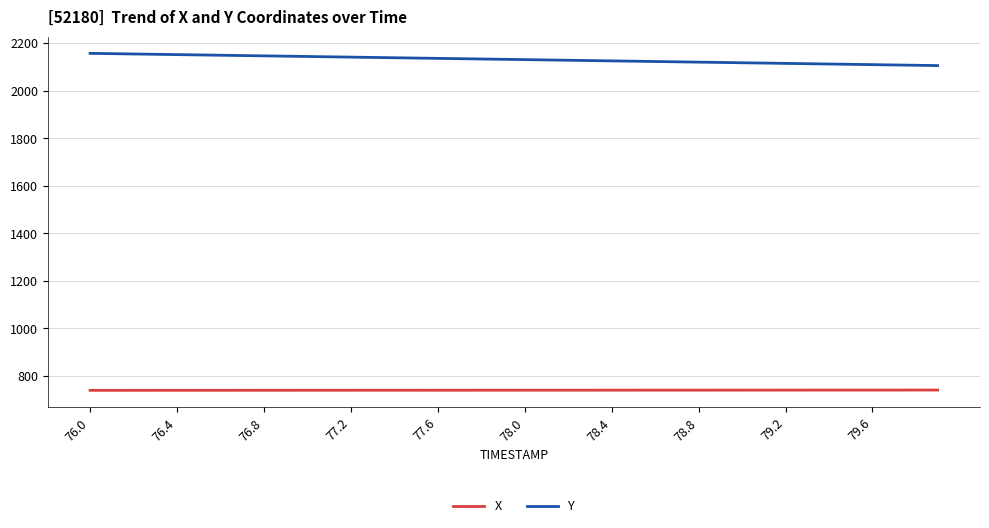

What is the maximum value shown in the chart?

2156.6